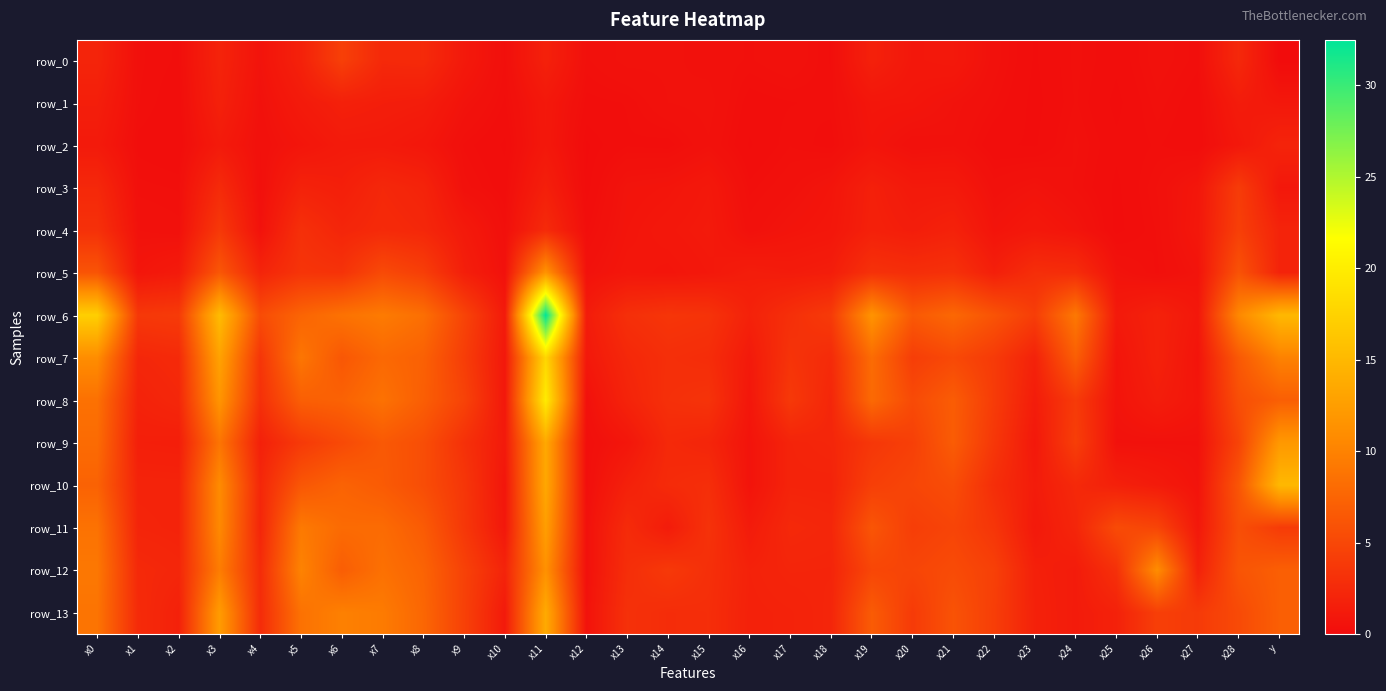

Reading left to right, list all the values displayed in this chart.

row_0: 2.1	0.3	0.2	2.0	0.6	1.8	4.4	2.4	2.5	1.1	0.3	1.8	0.4	0.6	0.5	0.5	0.4	0.5	0.2	1.8	1.0	1.1	0.4	0.1	0.3	0.2	0.4	0.3	2.4	0.0
row_1: 1.5	0.3	0.2	1.8	0.5	1.2	1.7	1.5	1.4	0.6	0.2	1.0	0.2	0.3	0.5	0.6	0.2	0.2	0.3	0.9	0.8	0.6	0.3	0.1	0.3	0.1	0.4	0.2	1.4	1.0
row_2: 1.2	0.2	0.1	1.2	0.4	0.8	1.2	1.2	0.9	0.3	0.1	1.0	0.0	0.2	0.2	0.5	0.1	0.3	0.2	0.7	0.4	0.5	0.2	0.1	0.4	0.2	0.3	0.1	1.0	2.0
row_3: 2.4	0.3	0.3	2.6	0.3	1.9	1.6	2.3	2.0	0.4	0.2	1.6	0.1	0.7	0.8	1.1	0.3	0.5	0.8	1.7	1.1	1.2	0.4	0.6	0.4	0.1	0.4	0.9	4.1	1.0
row_4: 3.1	0.5	0.4	3.8	0.5	3.0	2.1	2.6	2.3	1.2	0.3	2.6	0.2	0.8	1.0	1.2	0.4	0.7	0.9	1.8	1.5	1.8	0.7	1.0	0.7	0.1	0.3	1.0	4.3	2.0
row_5: 6.1	0.8	1.2	6.3	2.1	3.4	3.3	5.3	4.3	1.6	0.4	11.6	0.5	0.9	0.8	1.0	1.5	1.3	1.5	3.2	2.9	3.1	1.6	2.9	2.7	0.6	0.3	0.7	6.0	2.0
row_6: 17.2	3.7	3.9	15.3	5.4	7.5	8.6	9.4	8.4	4.7	1.2	32.5	1.3	3.0	3.5	3.3	1.8	3.0	3.9	11.5	6.5	7.8	6.0	4.2	9.2	1.2	1.8	1.0	10.5	15.0
row_7: 10.9	2.3	2.5	12.9	3.5	9.0	6.3	7.8	7.2	4.2	1.0	17.9	1.0	2.3	2.9	2.8	1.2	3.3	2.6	8.1	4.2	5.2	3.9	1.9	7.0	0.7	1.8	0.7	6.5	10.0
row_8: 8.5	1.9	2.3	11.7	3.0	7.0	7.3	8.6	7.0	4.6	1.0	19.8	0.4	2.0	3.0	3.3	0.9	3.8	2.2	7.9	5.3	6.8	4.0	1.4	3.9	0.7	1.4	0.8	5.6	7.0
row_9: 8.1	1.6	1.5	8.9	1.7	3.9	5.2	6.5	5.6	3.1	1.2	13.5	0.3	0.9	2.4	2.1	0.7	2.0	2.2	3.6	4.4	6.8	3.6	1.0	4.3	0.5	0.5	0.5	4.7	12.0
row_10: 7.3	2.0	2.0	10.8	2.3	6.3	7.4	6.7	5.5	3.6	0.8	13.4	0.3	1.8	2.6	2.9	0.7	2.0	2.0	4.3	4.9	5.5	2.9	1.3	2.4	1.7	1.3	0.6	6.2	15.0
row_11: 8.7	2.1	2.0	10.6	2.2	9.3	8.0	8.1	6.7	3.7	1.0	12.5	0.4	2.6	1.3	3.2	1.3	2.4	2.2	6.2	4.2	4.8	3.5	1.1	2.2	5.3	4.8	1.0	5.6	4.0
row_12: 9.1	2.4	2.2	9.5	2.7	10.1	6.9	8.5	7.4	4.5	2.0	11.3	0.4	2.9	3.8	3.0	1.8	2.1	2.1	4.9	4.8	5.3	4.4	1.7	1.3	3.1	10.9	1.8	6.1	7.0
row_13: 8.8	2.6	1.8	12.3	2.7	8.6	9.8	9.4	7.7	4.5	1.2	13.7	0.5	3.1	2.8	2.9	1.8	1.9	2.1	6.7	3.9	6.0	4.2	1.8	1.3	1.8	4.3	3.9	5.3	7.0